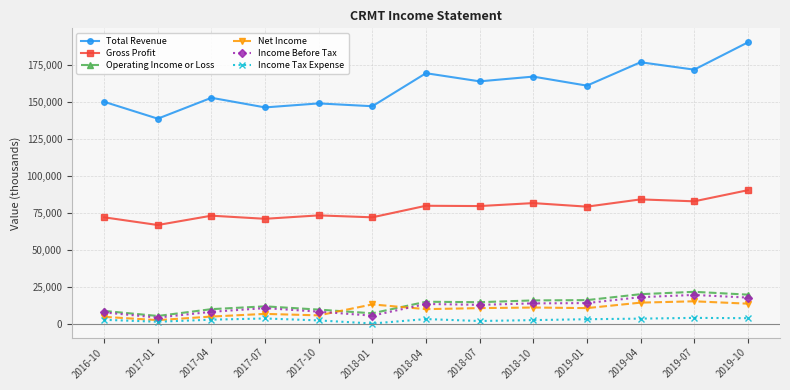

What is the sum of the Total Revenue values at 2017-10 and 2016-10?

299300